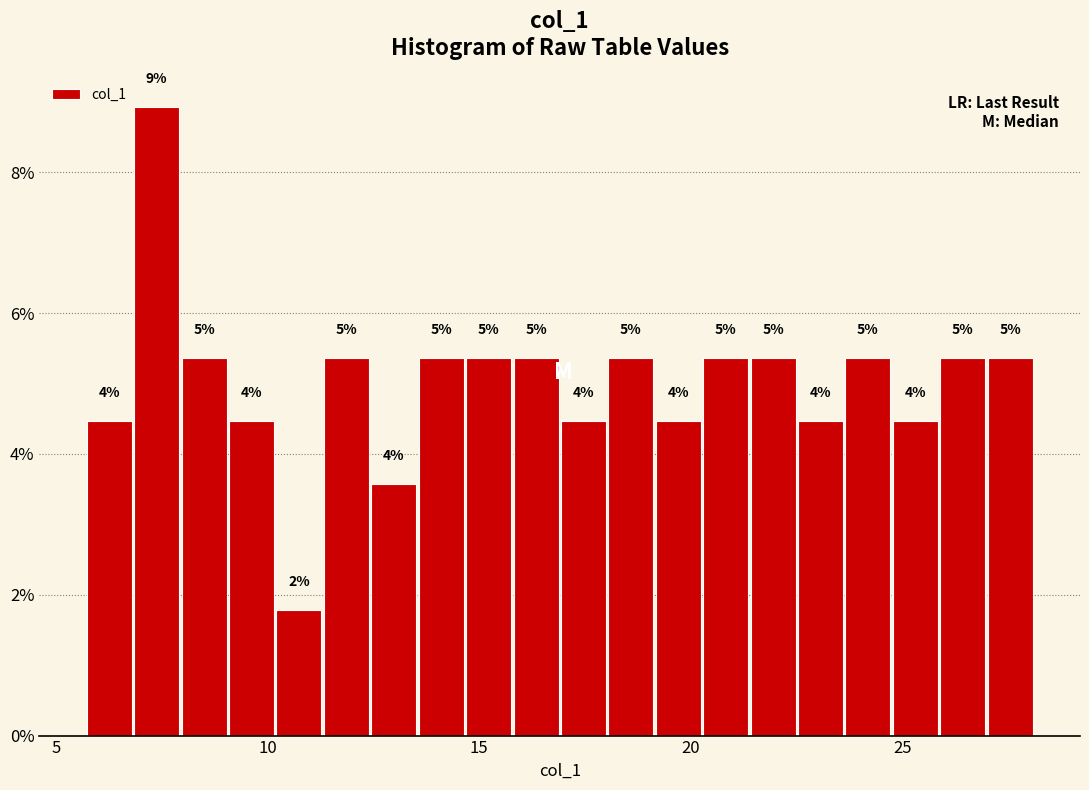

Around what value on the x-axis is the tallest bar? Give the approximate position of its centre, as read against the axis.

7.5